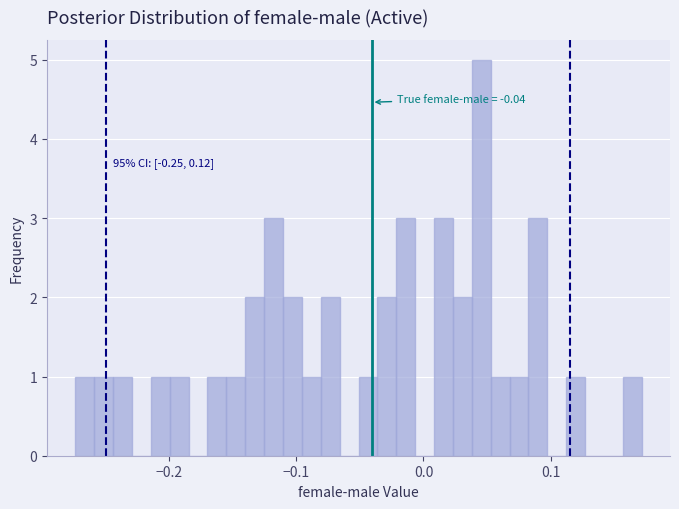

Read against the x-axis, roughly where is the centre of the tallest bar?

0.05